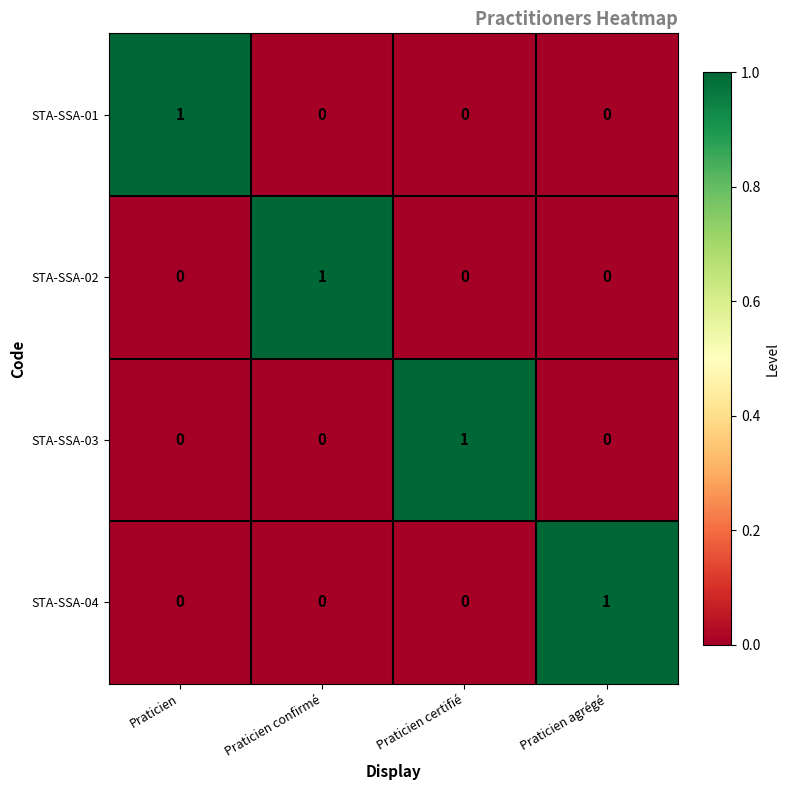

The STA-SSA-01 series shows 1 at Praticien. True or false?

True